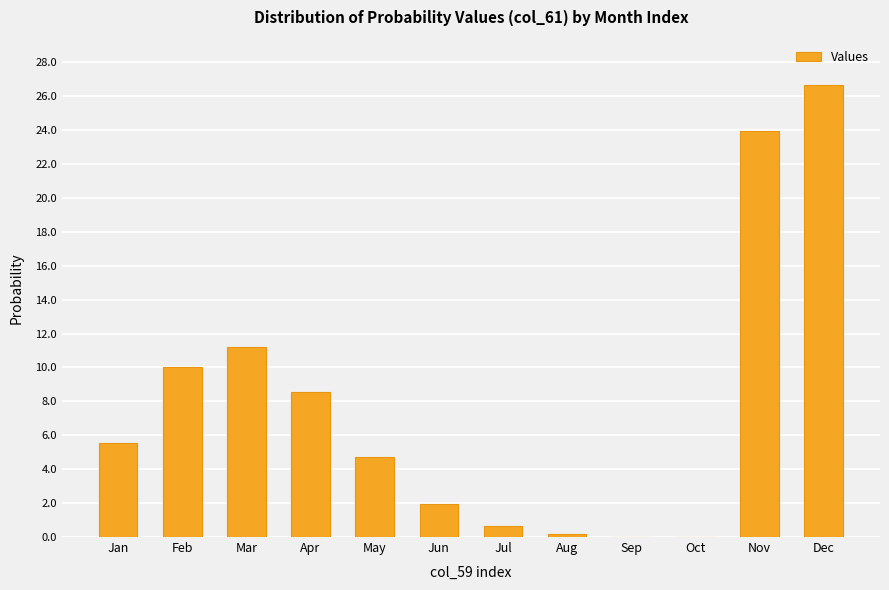

True or false: the data shows 11.2 at Mar.

True